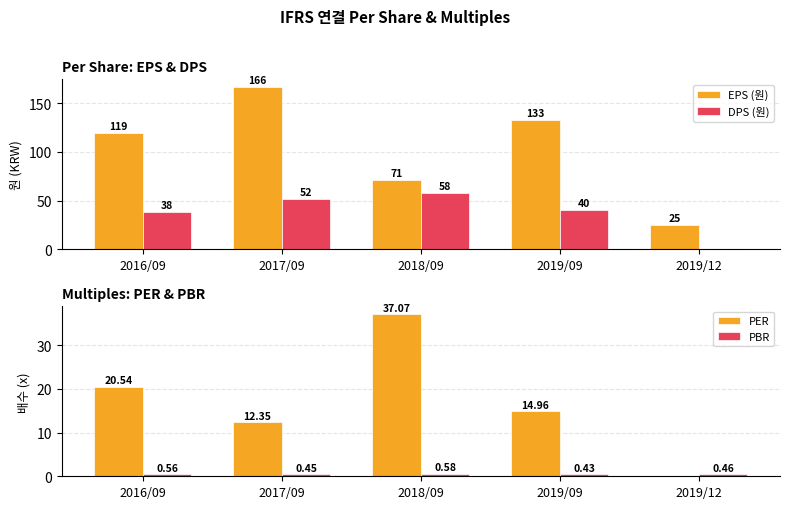

Reading left to right, what are all the values shown in this chart?

EPS (원): 2016/09=119.0	2017/09=166.0	2018/09=71.0	2019/09=133.0	2019/12=25.0
DPS (원): 2016/09=38.0	2017/09=52.0	2018/09=58.0	2019/09=40.0	2019/12=0.0
PER: 2016/09=20.5	2017/09=12.3	2018/09=37.1	2019/09=15.0	2019/12=0.0
PBR: 2016/09=0.6	2017/09=0.5	2018/09=0.6	2019/09=0.4	2019/12=0.5